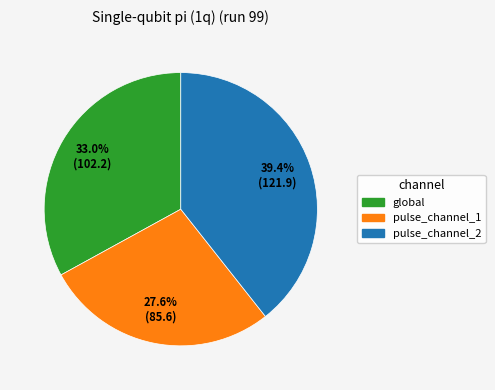

Between pulse_channel_2 and pulse_channel_1, which is larger?

pulse_channel_2